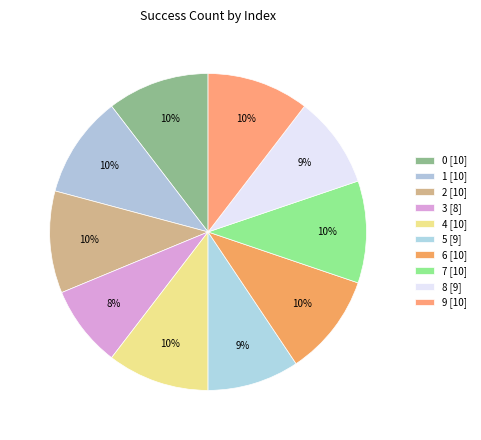

Is the sum of 1 and 8 greater than half?

No